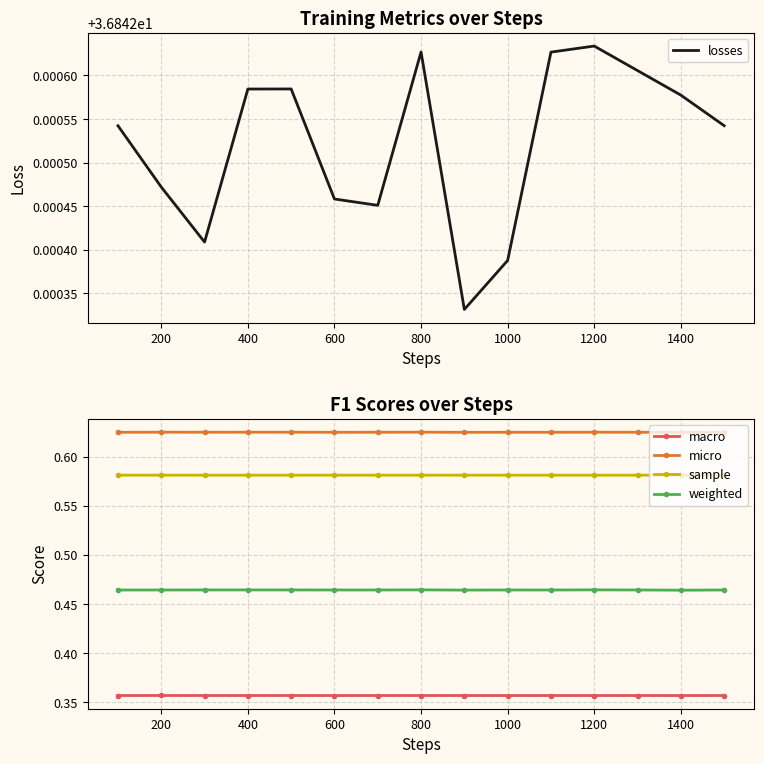

How many weighted values are between 0 and 1?

15